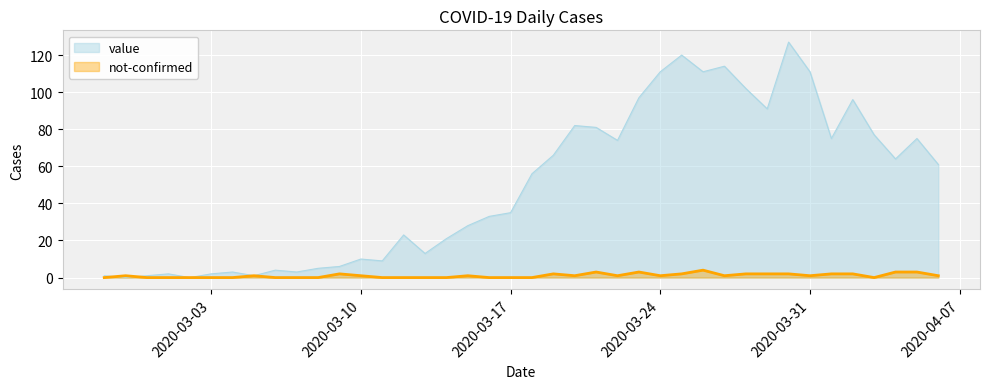

Rank the series by their average value, from lowest to highest.

not-confirmed, value